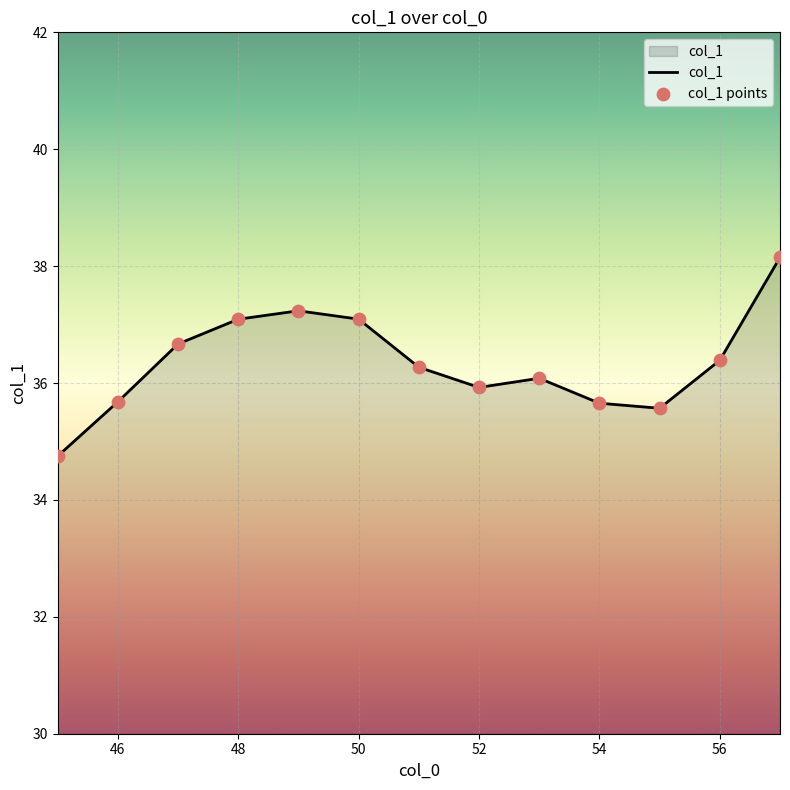

What is the difference between the maximum and minimum values?

3.4